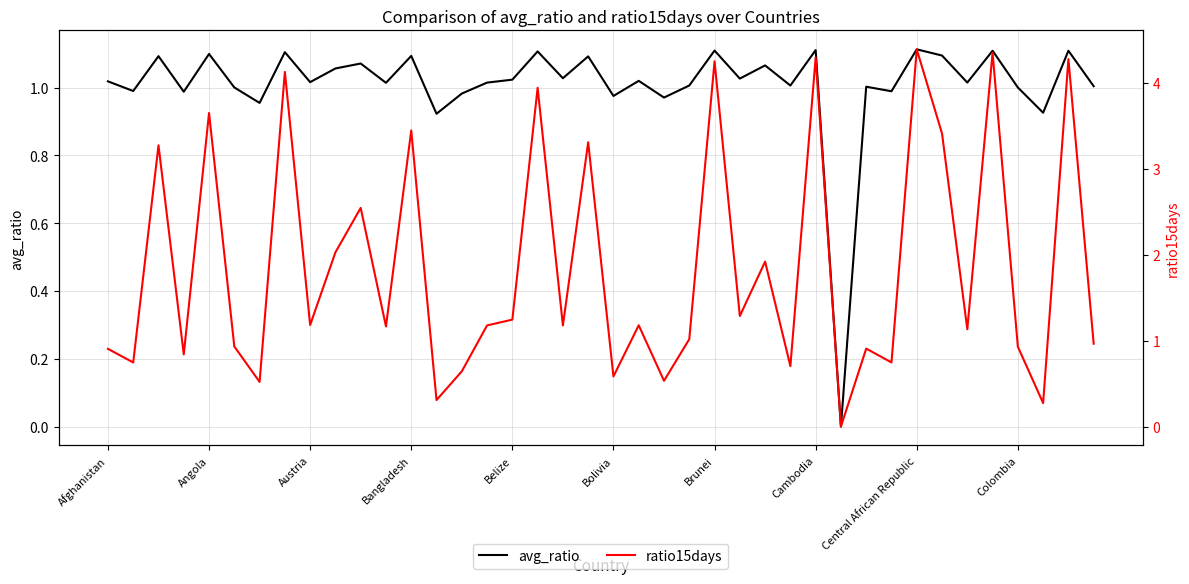

True or false: avg_ratio has a value of 1.6 at Cambodia.

False